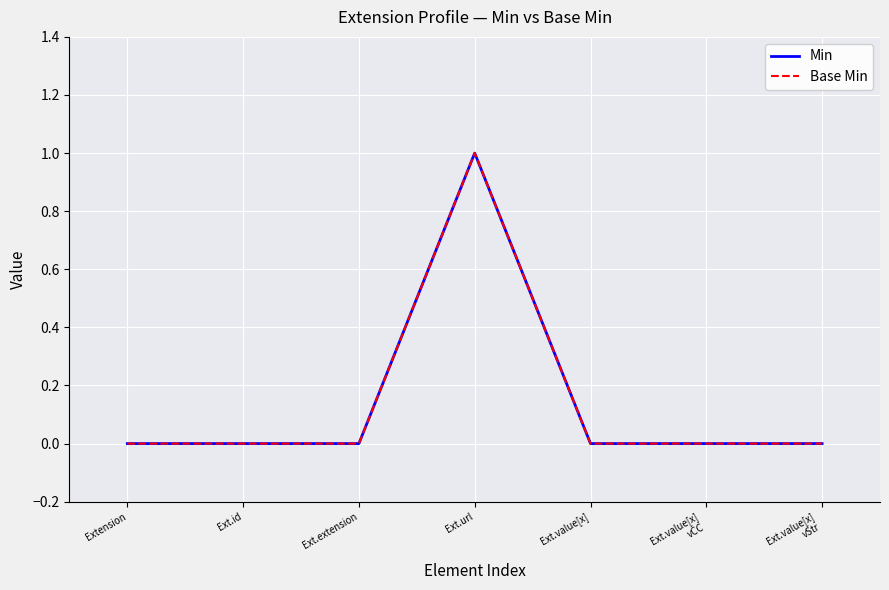

Does the chart have visible grid lines?

Yes